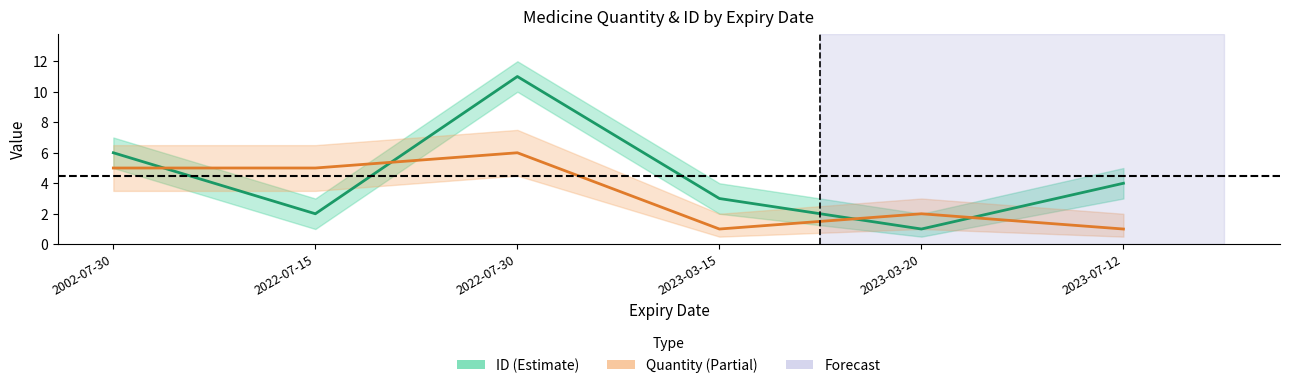

Where is Quantity nearest to the value 3?

2023-03-20